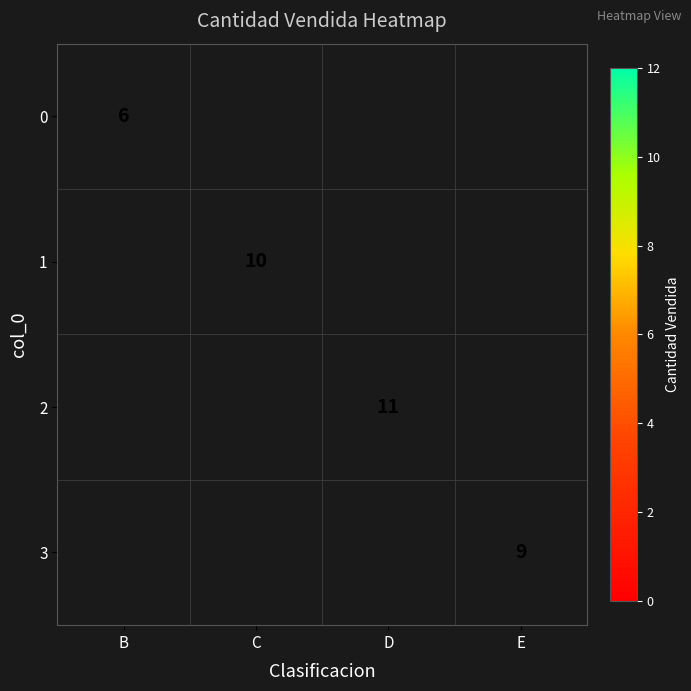

True or false: 1 has a value of 15 at C.

False